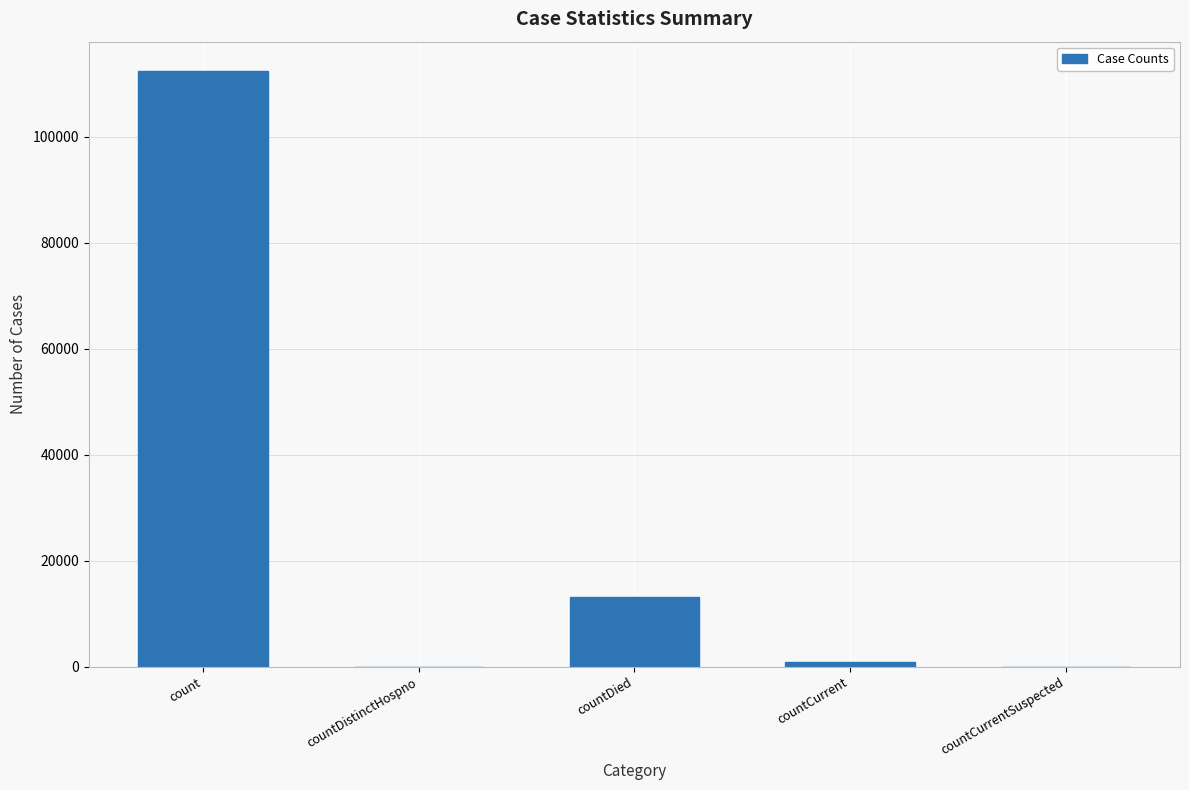

What is the difference between the values at count and countCurrent?

111469